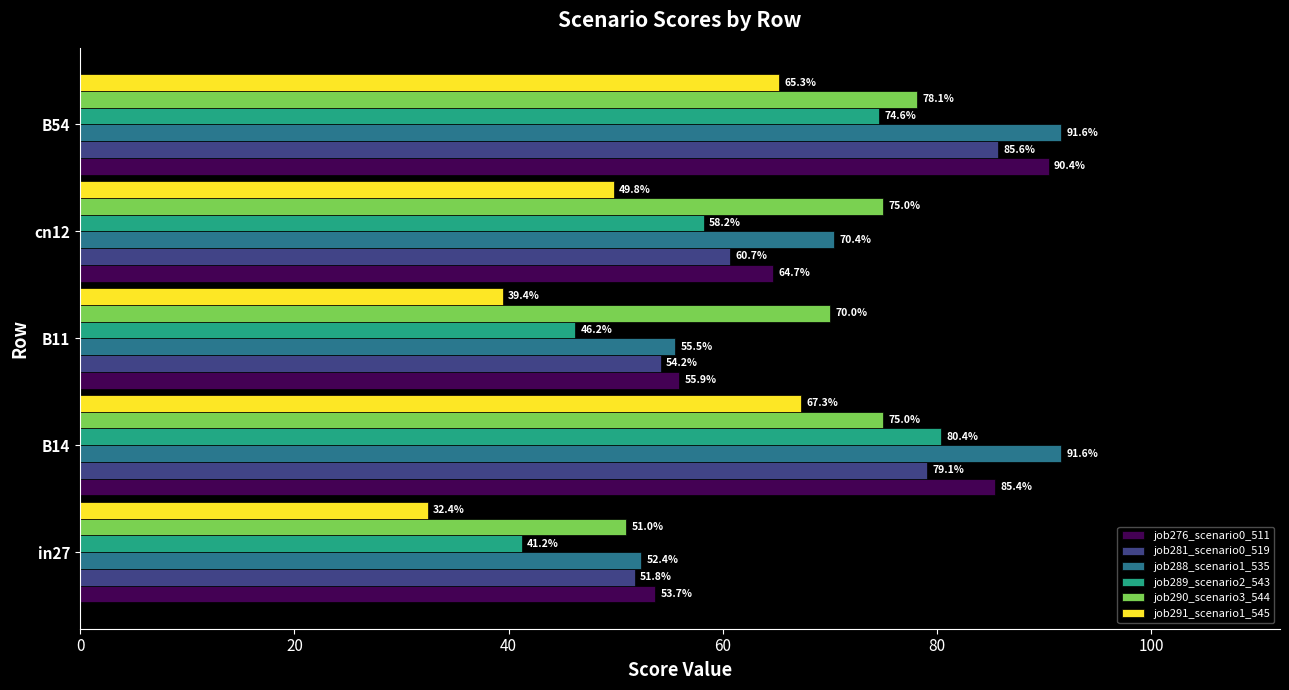

What are all the series names shown in the legend?

job276_scenario0_511, job281_scenario0_519, job288_scenario1_535, job289_scenario2_543, job290_scenario3_544, job291_scenario1_545